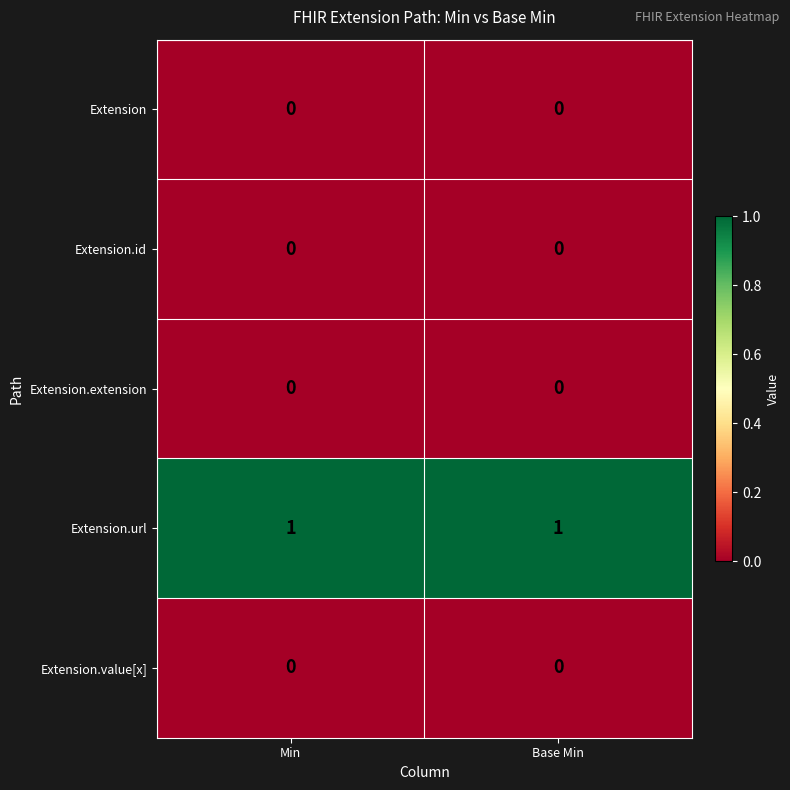

How many distinct data groups are displayed?

5